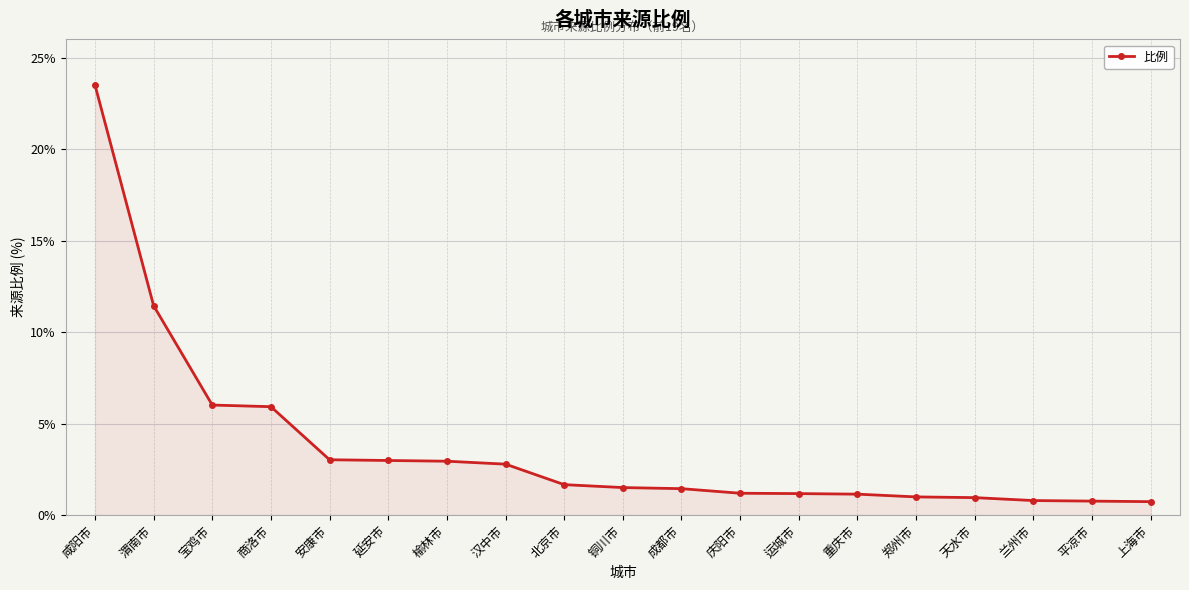

Where is the data nearest to the value 12?

渭南市